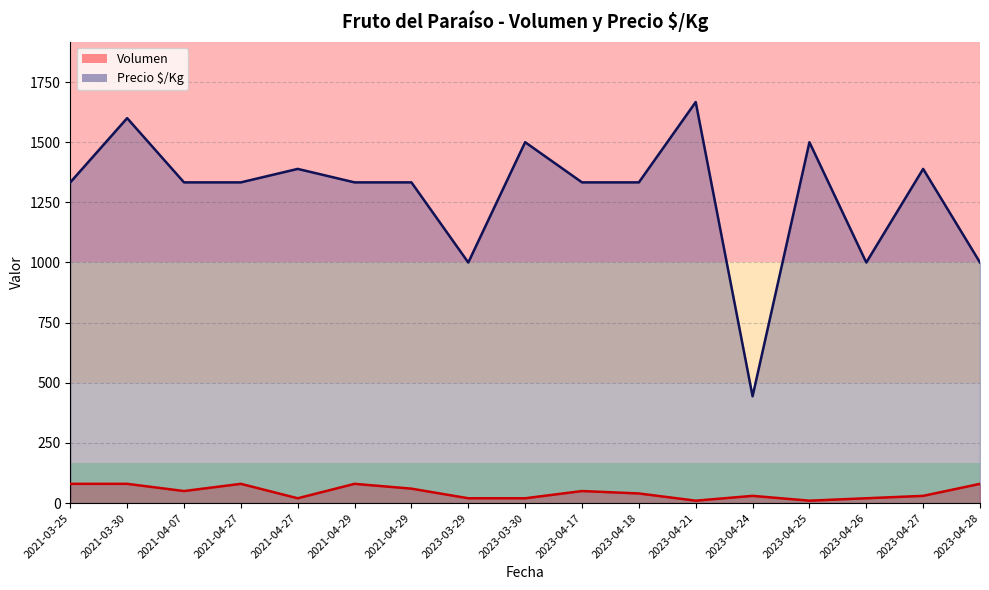

Is the value of Precio $/Kg at 2023-04-18 greater than the value of Volumen at 2023-03-29?

Yes